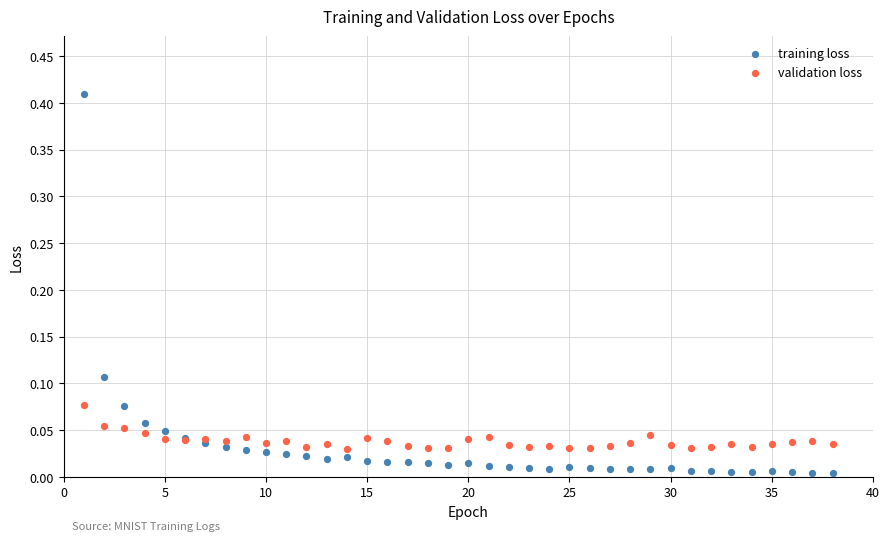

Which series has the widest spread of Y values?

training loss